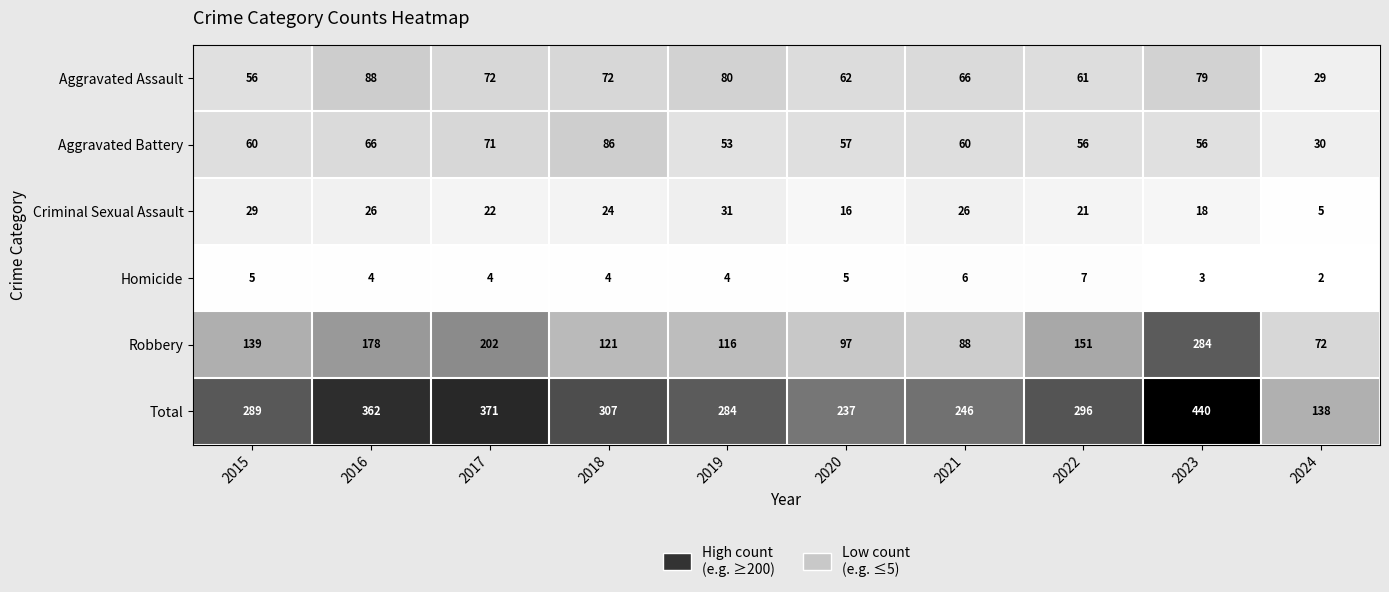

At which category is the sum across all series the highest?

2023